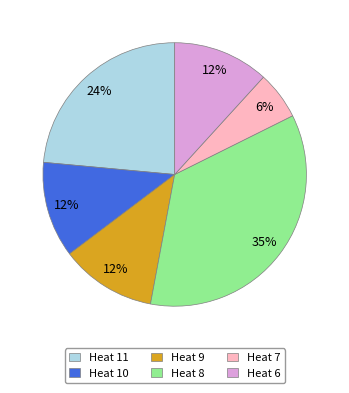

Which category has the smallest portion of the pie?

Heat 7